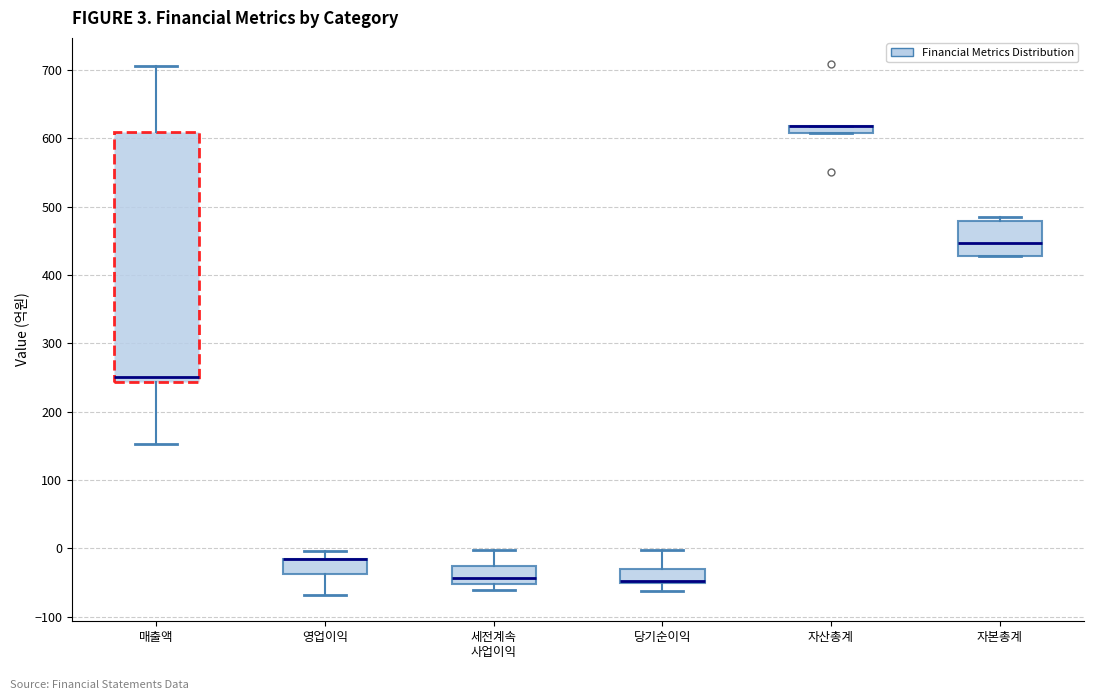

Comparing the boxes themselves (not the whiskers), which one is the tallest?

매출액